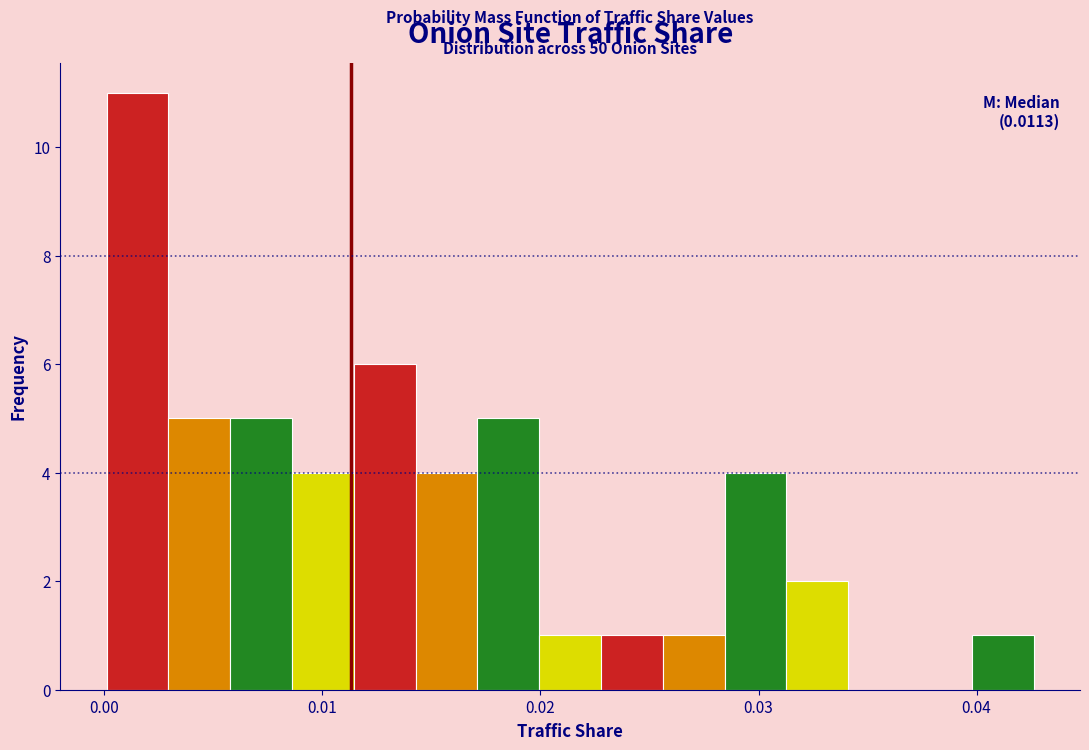

Read against the x-axis, roughly where is the centre of the tallest bar?

0.002